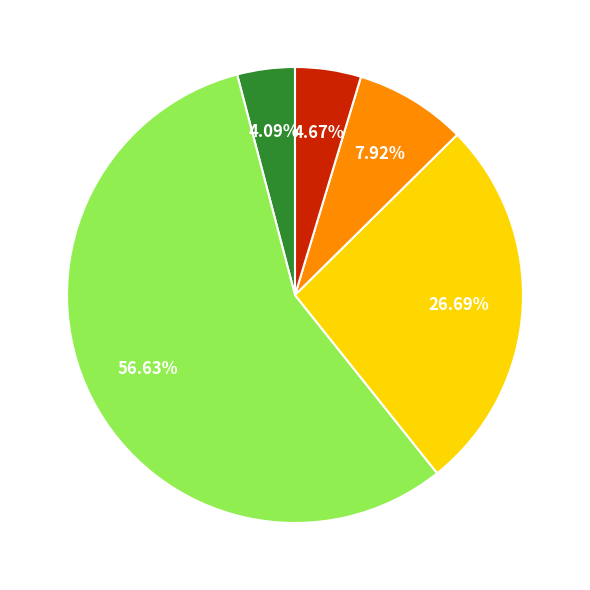

Is there any slice that represents more than half of the pie?

Yes